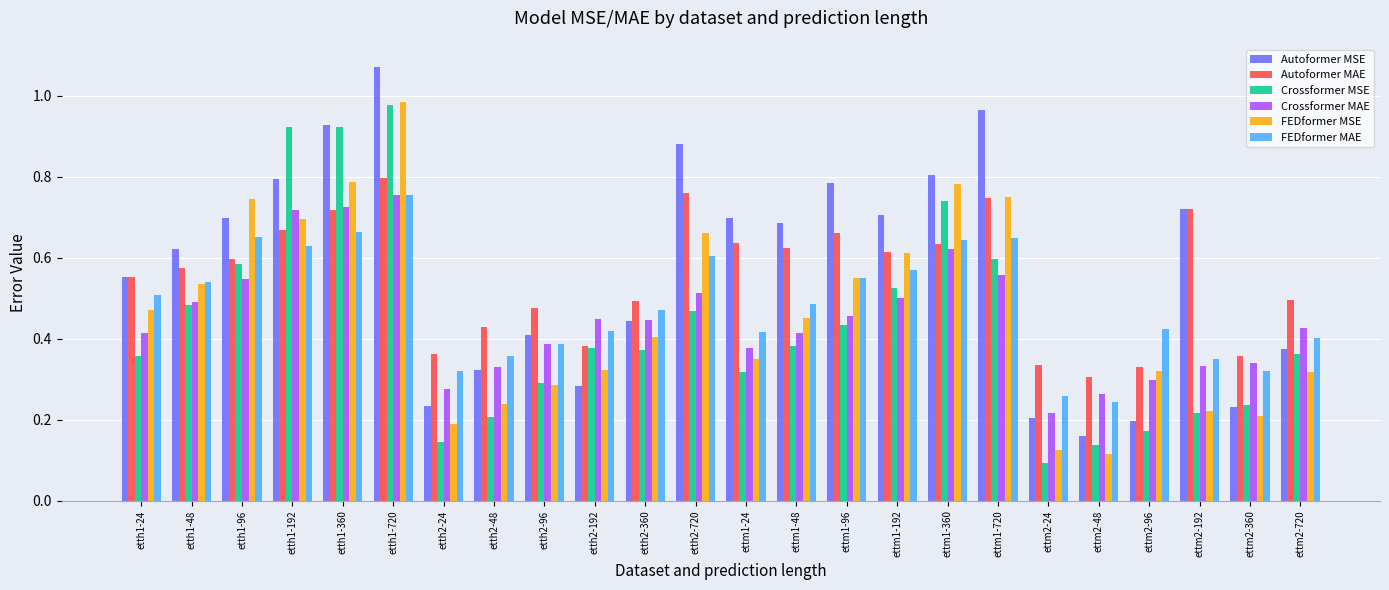

How many bars are there in total?

144